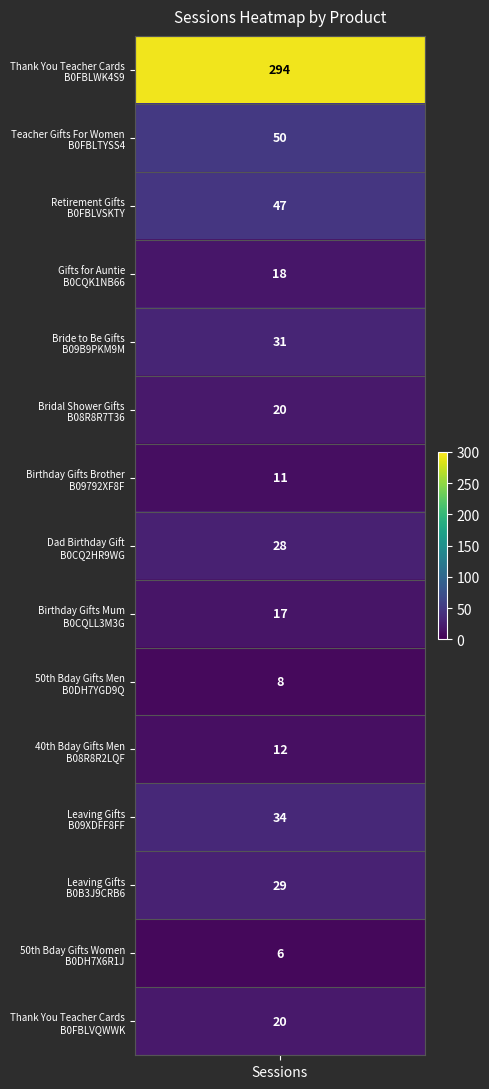

What is the maximum value shown in the chart?

294